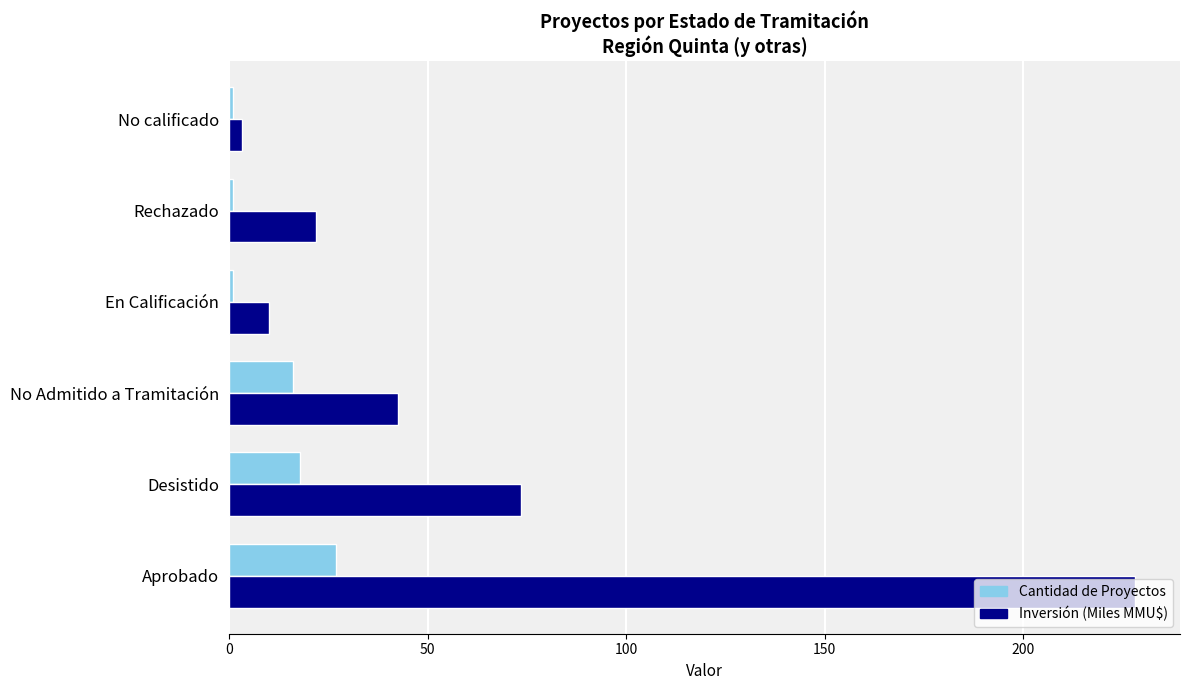

Which series changed the most between Aprobado and No Admitido a Tramitación?

Inversión (Miles MMU$)